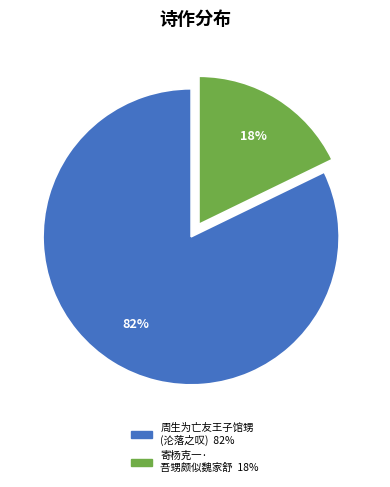

Is there any slice that represents more than half of the pie?

Yes